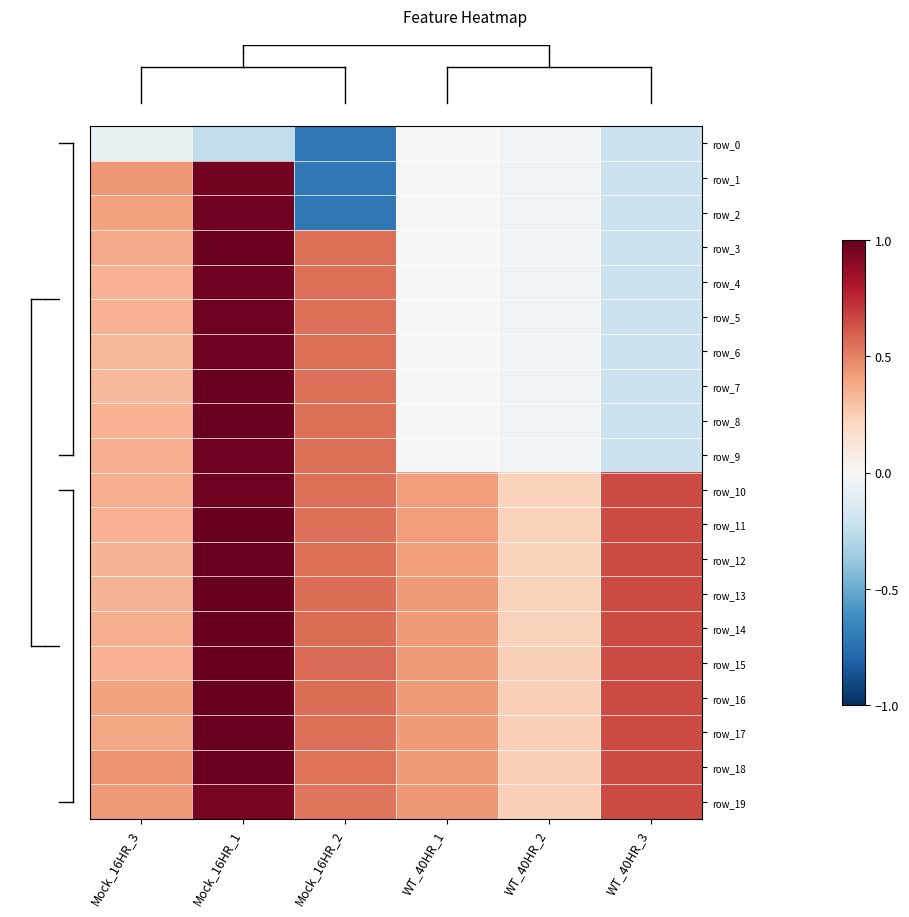

Is it true that row_15 equals 0.7 at WT_40HR_1?

False